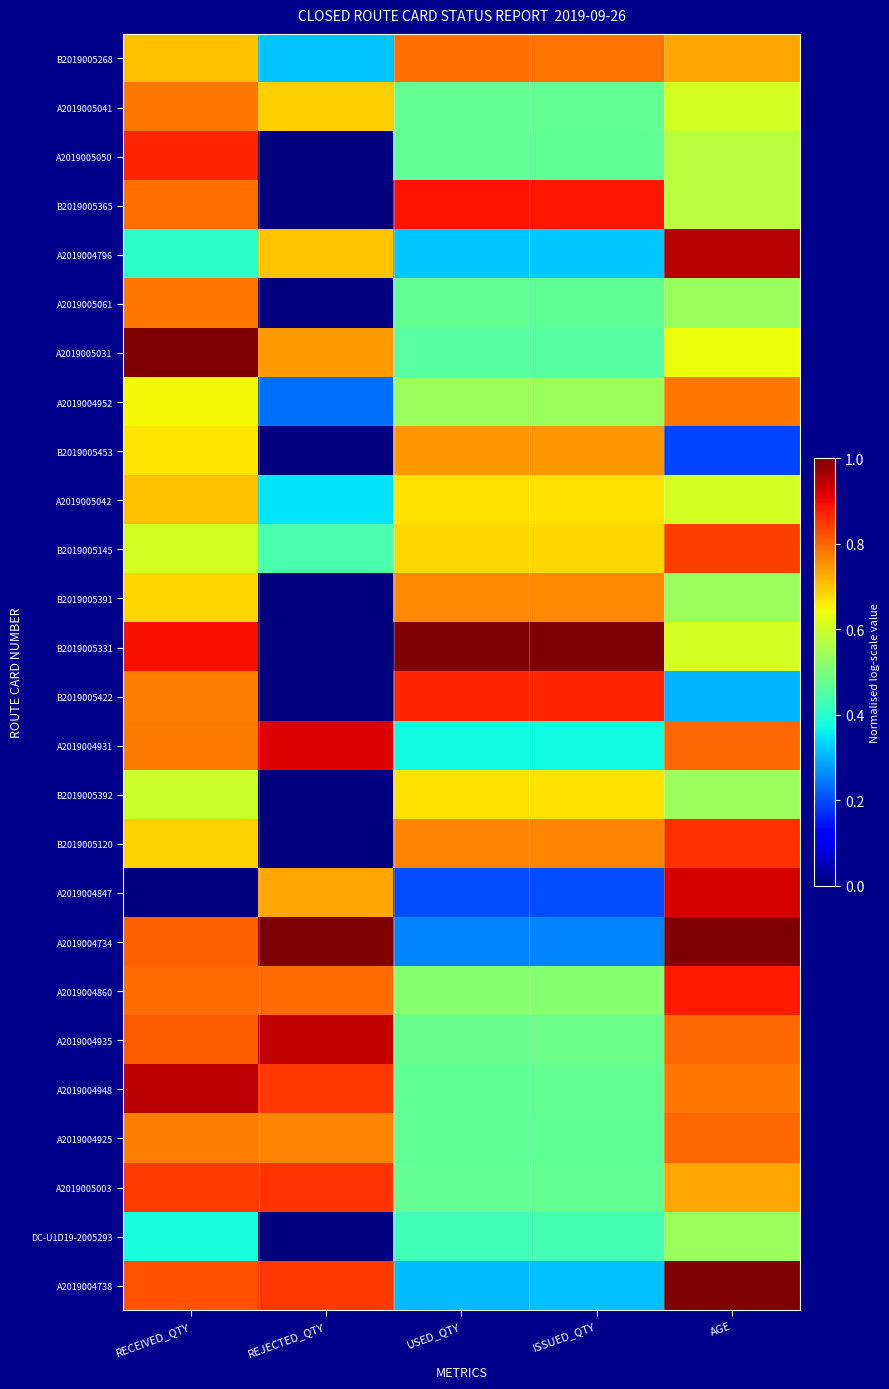

What is the total value across all series at ISSUED_QTY?

14.6